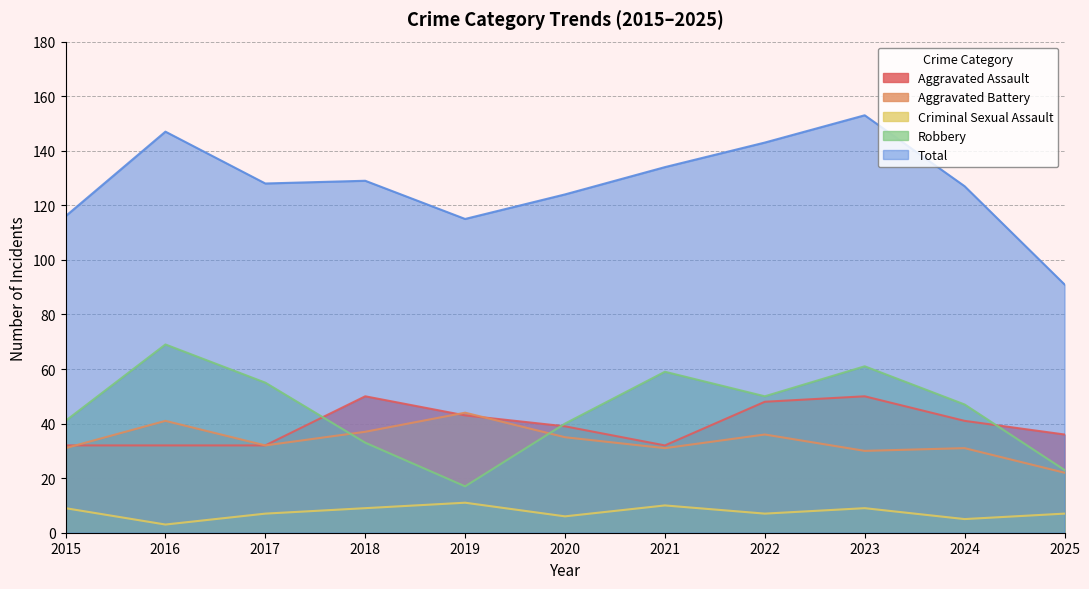

Between 2019 and 2016, which is larger?

2019